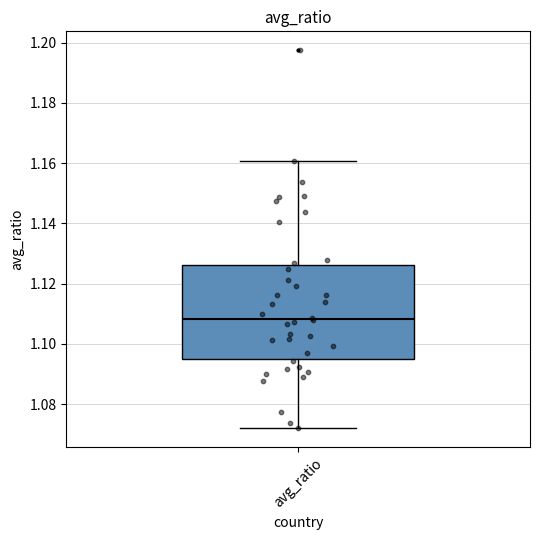

Read this box plot against the y-axis: the position of the median line, the range covered by the box, and the ends of both whiskers. The values are not printed on the chart, so give them approximately, as read against the axis.

median 1.108, box 1.094 to 1.126, whiskers 1.072 to 1.160